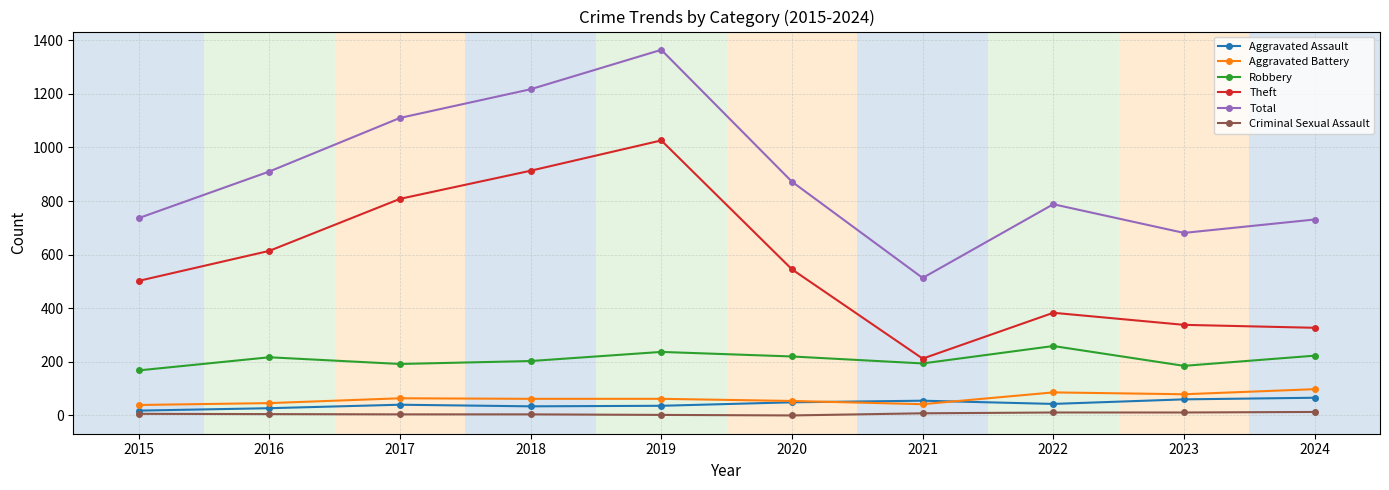

At which label is Total closest to 938?

2016